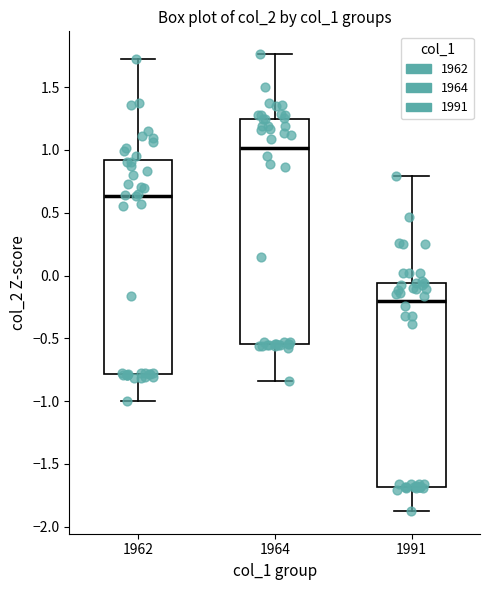

Where does the median line of the box at x = 1991 sit on the y-axis? The values are not printed on the chart, so give them approximately, as read against the axis.

-0.20